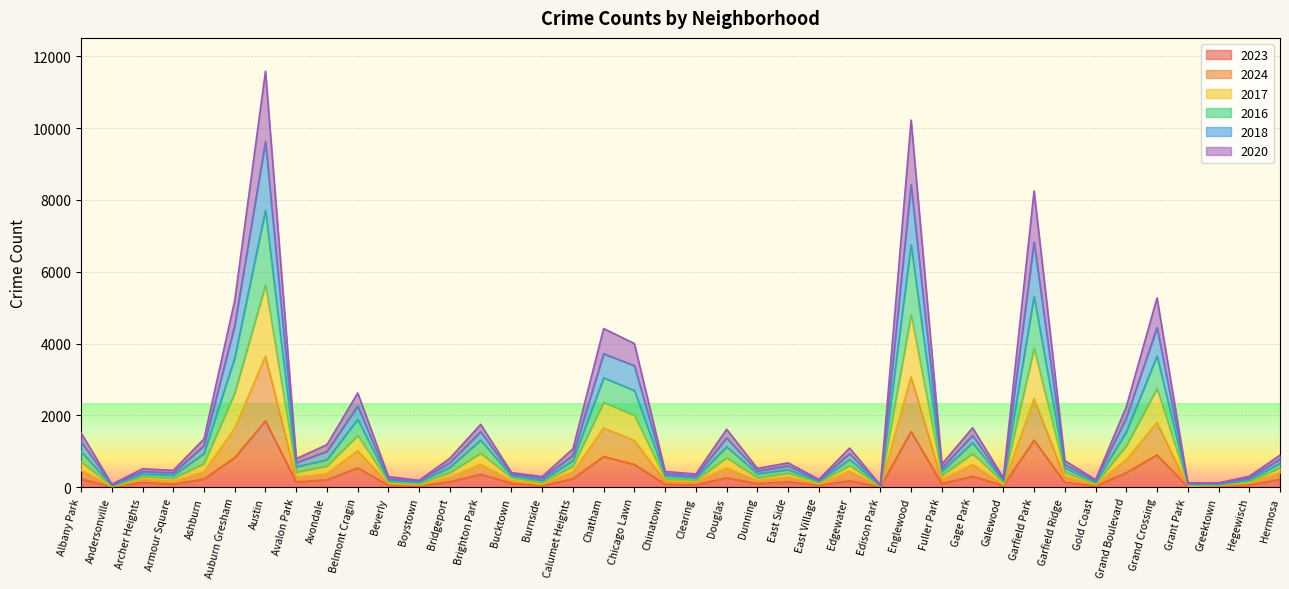

How many categories are shown in the chart?

40